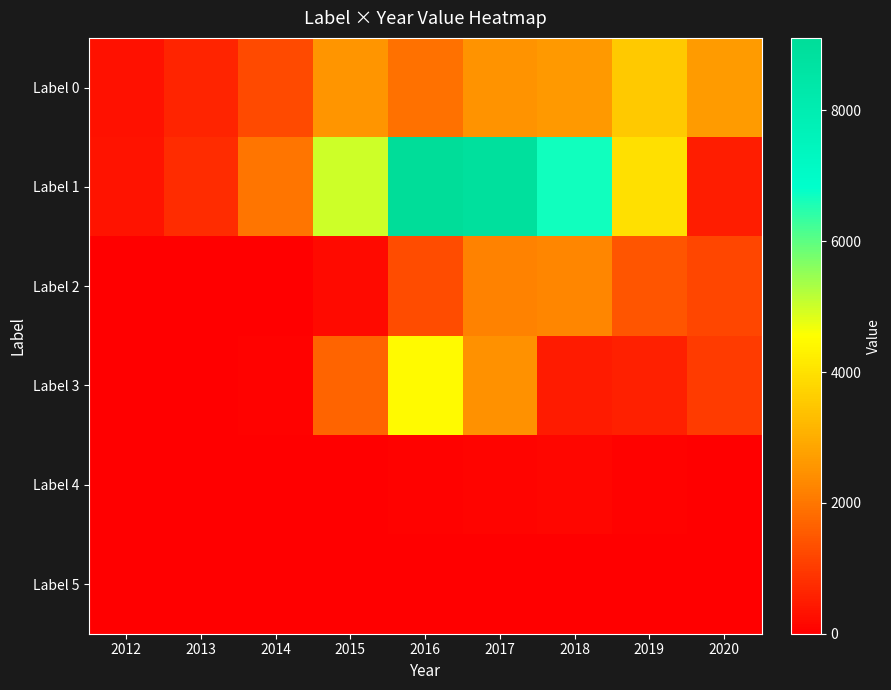

Which has a higher value, 2018 or 2019?

2019